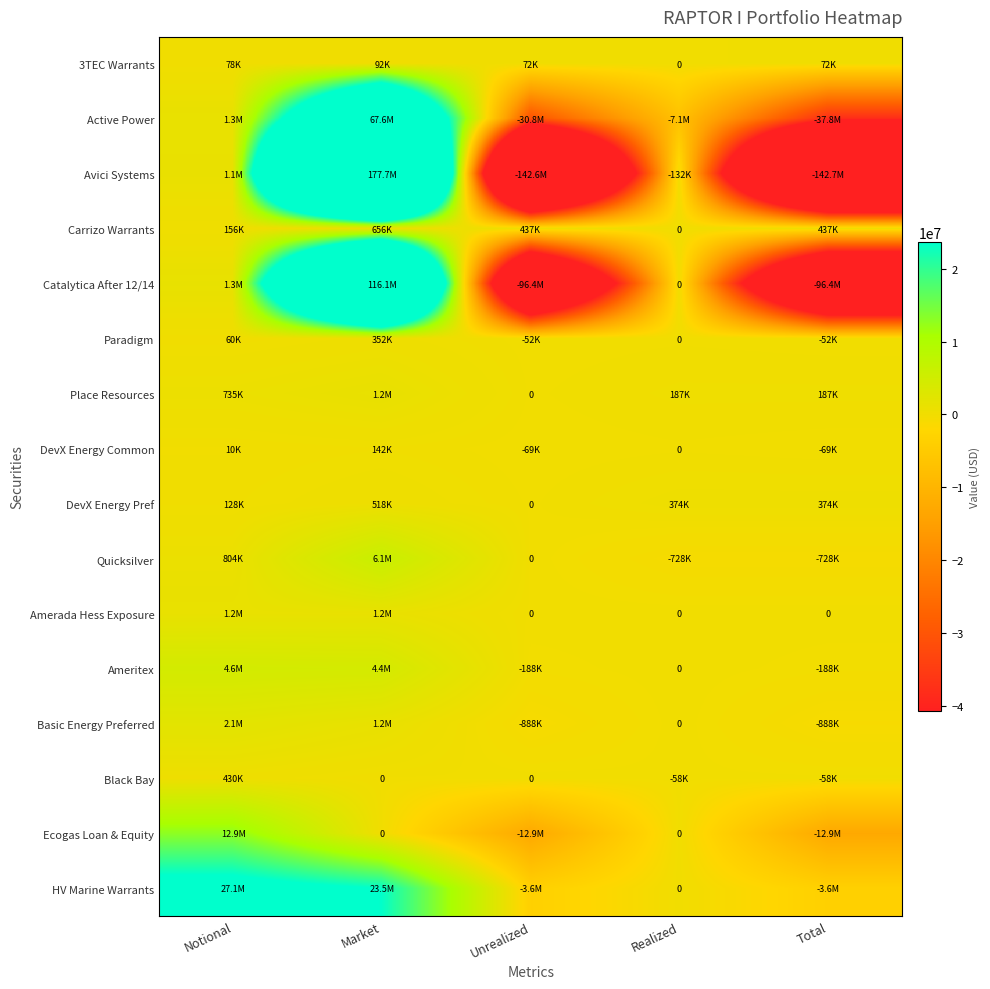

List the labels in order of Amerada Hess Exposure value, smallest first.

Unrealized, Realized, Total, Notional, Market